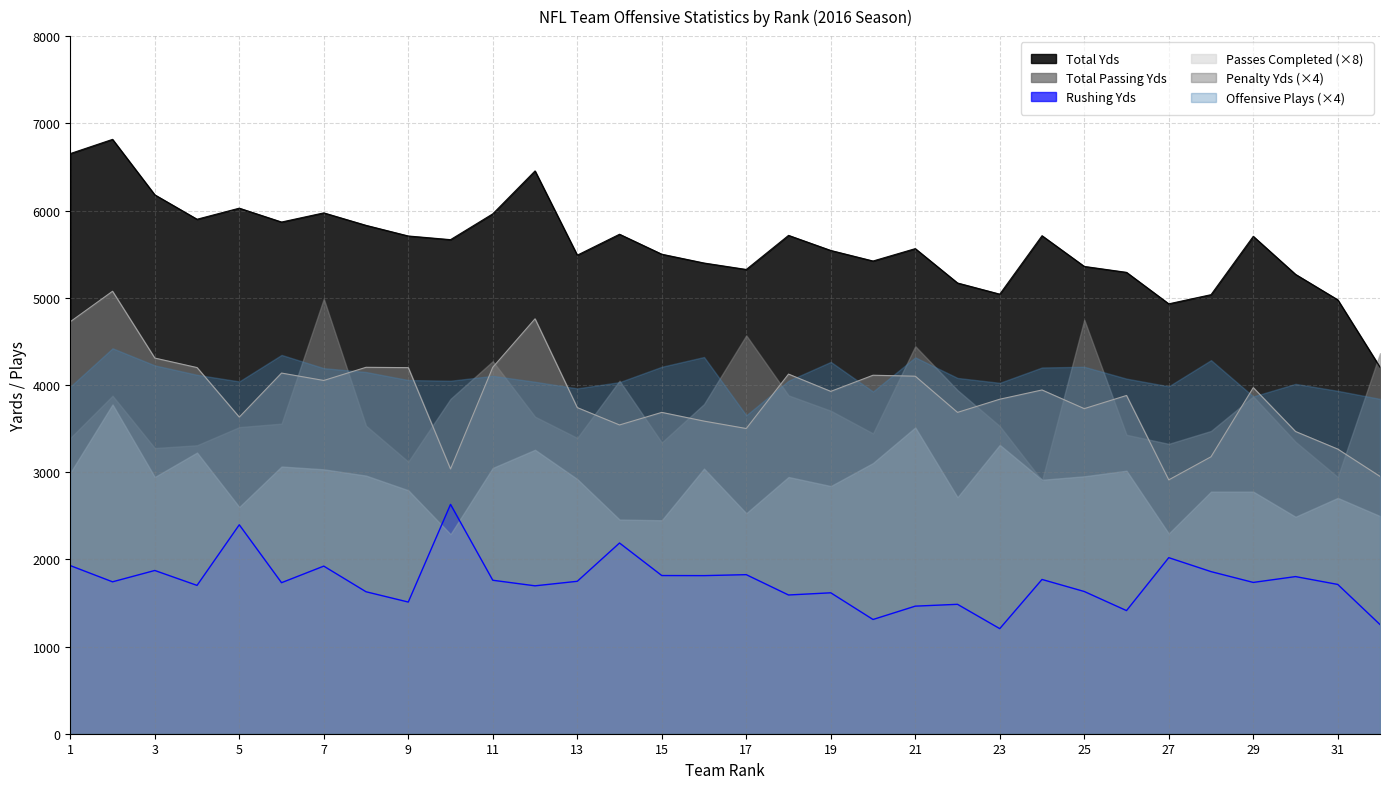

How many values in the Rushing Yds series are below 1742?

16